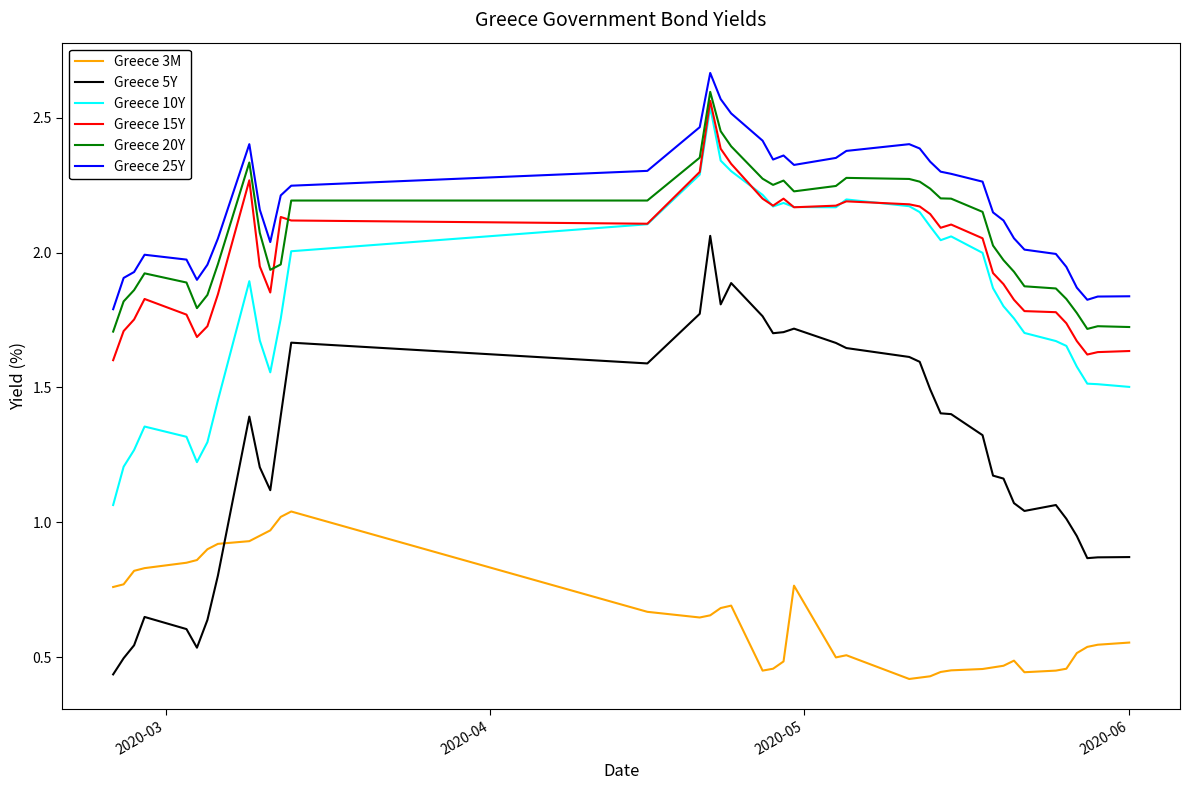

Which series has the largest total across all categories?

Greece 25Y